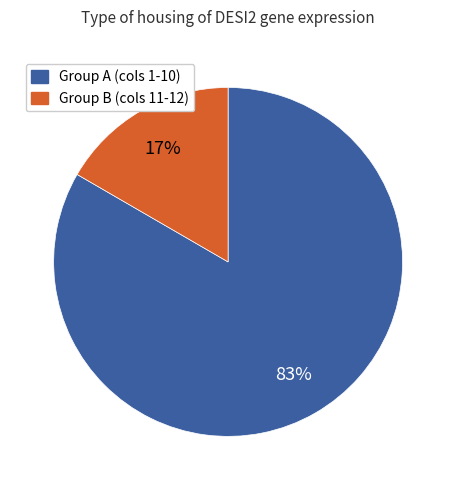

Is there any slice that represents more than half of the pie?

Yes